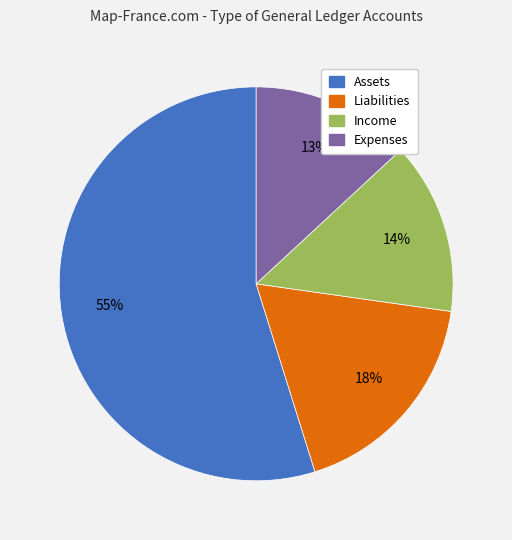

Count the number of slices in the pie.

4